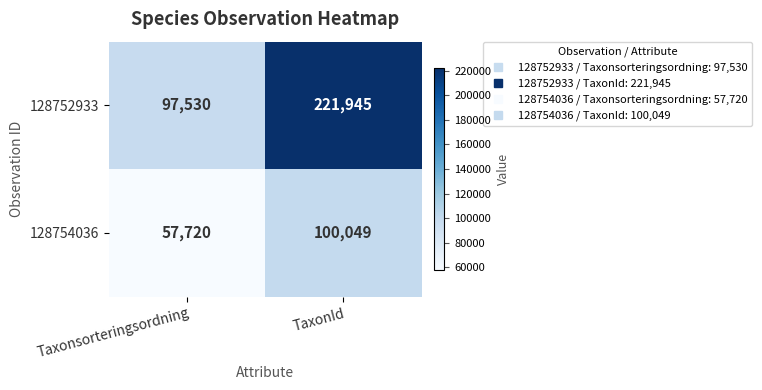

Is it true that 128754036 equals 76649 at Taxonsorteringsordning?

False